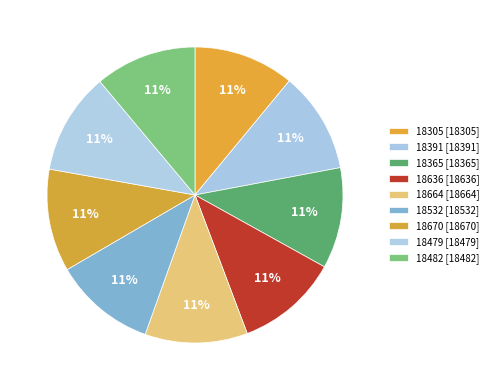

Count the number of slices in the pie.

9